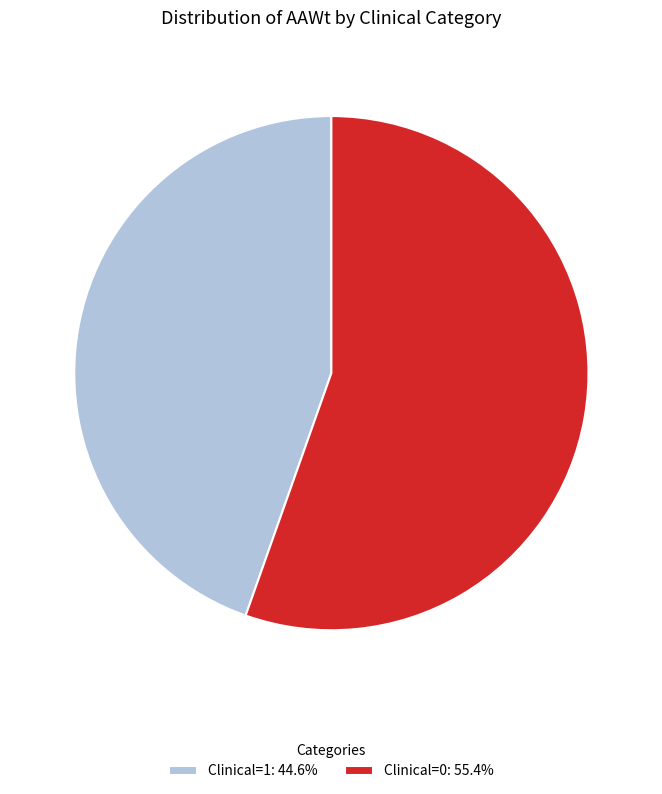

Is there a majority slice in this chart?

Yes